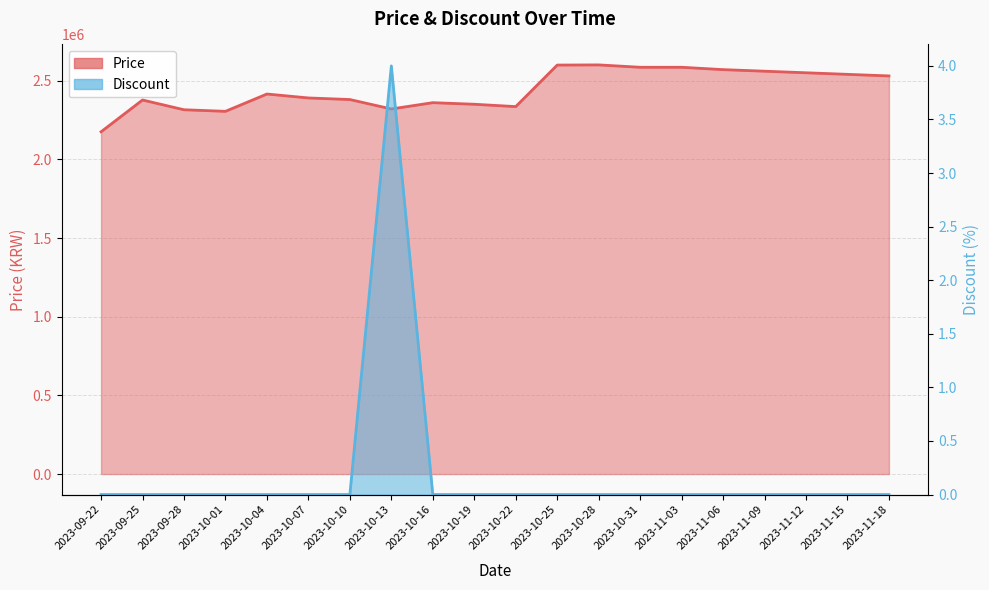

How many values in the Price series exceed 2415000?

9